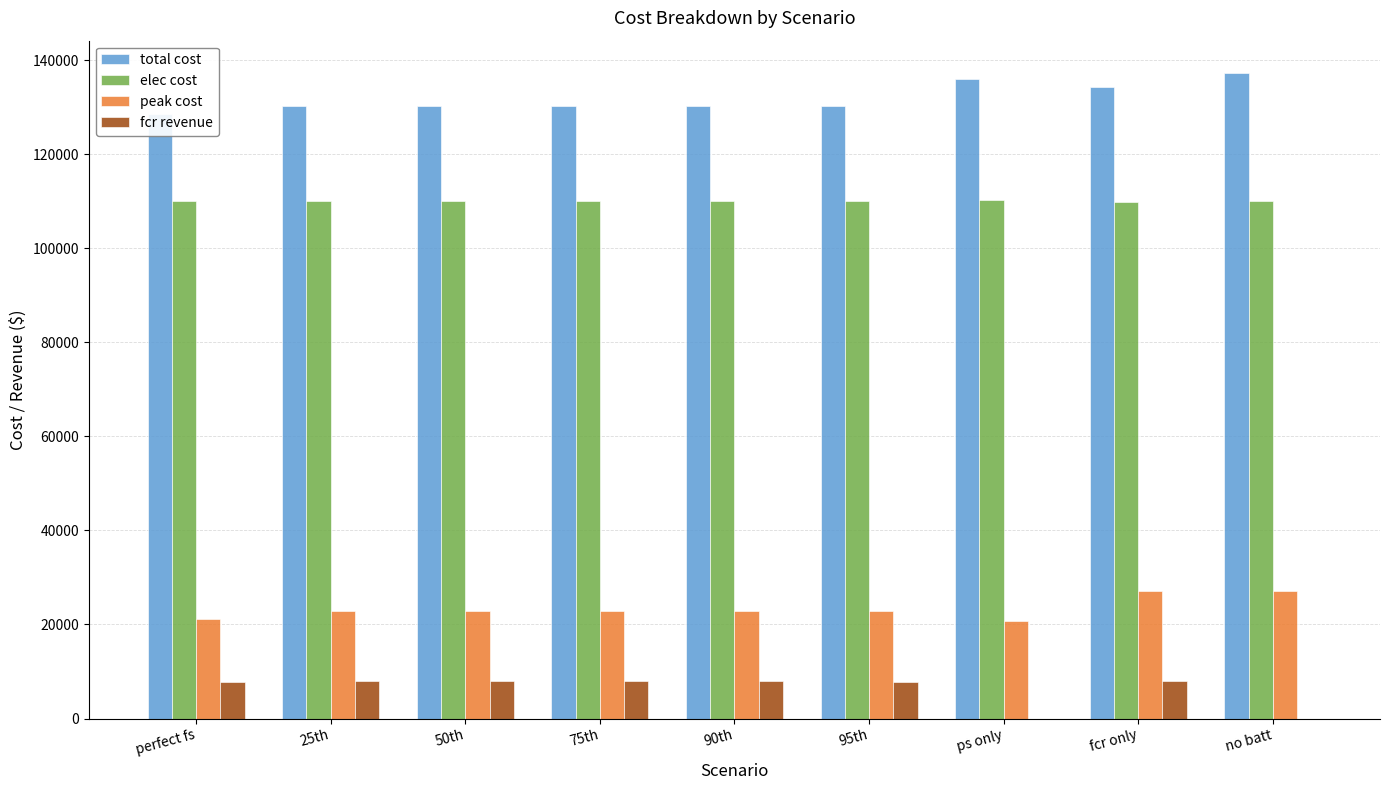

Which category has the highest value across all series?

no batt